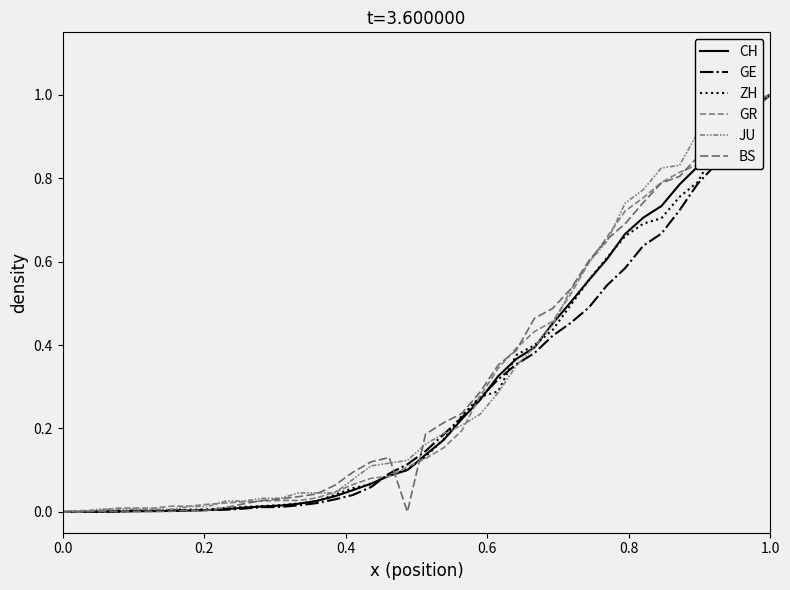

How many lines are shown in the chart?

6